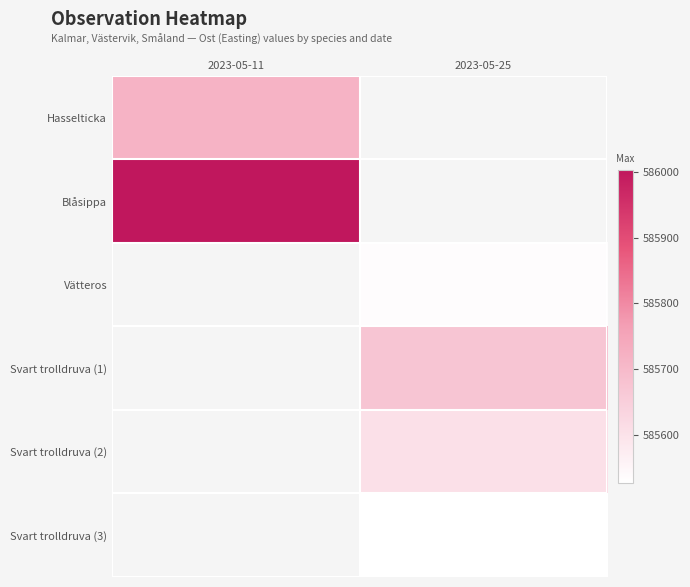

Is the value of Blåsippa at 2023-05-11 greater than the value of Vätteros at 2023-05-25?

Yes